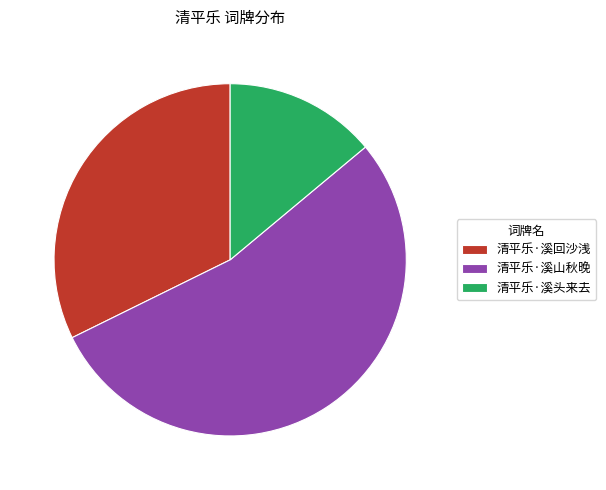

The 清平乐·溪回沙浅 slice represents 45% of the pie. True or false?

False